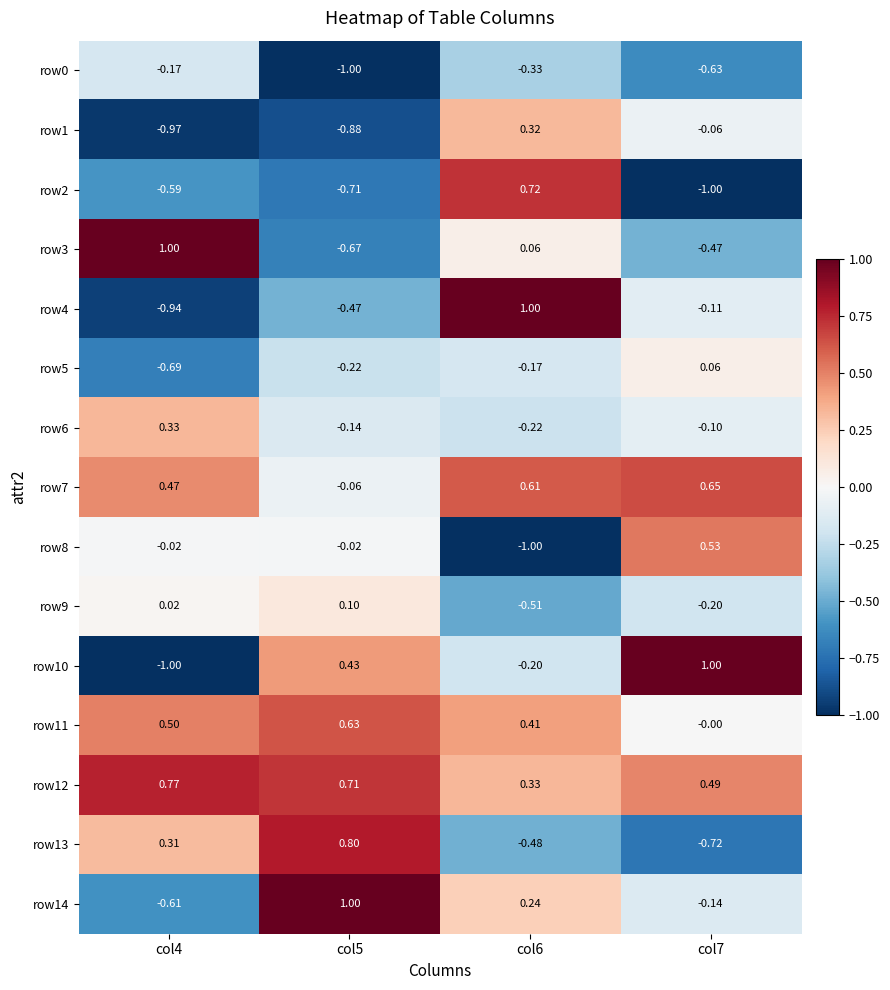

Is the value of row4 at col5 greater than the value of row8 at col4?

No